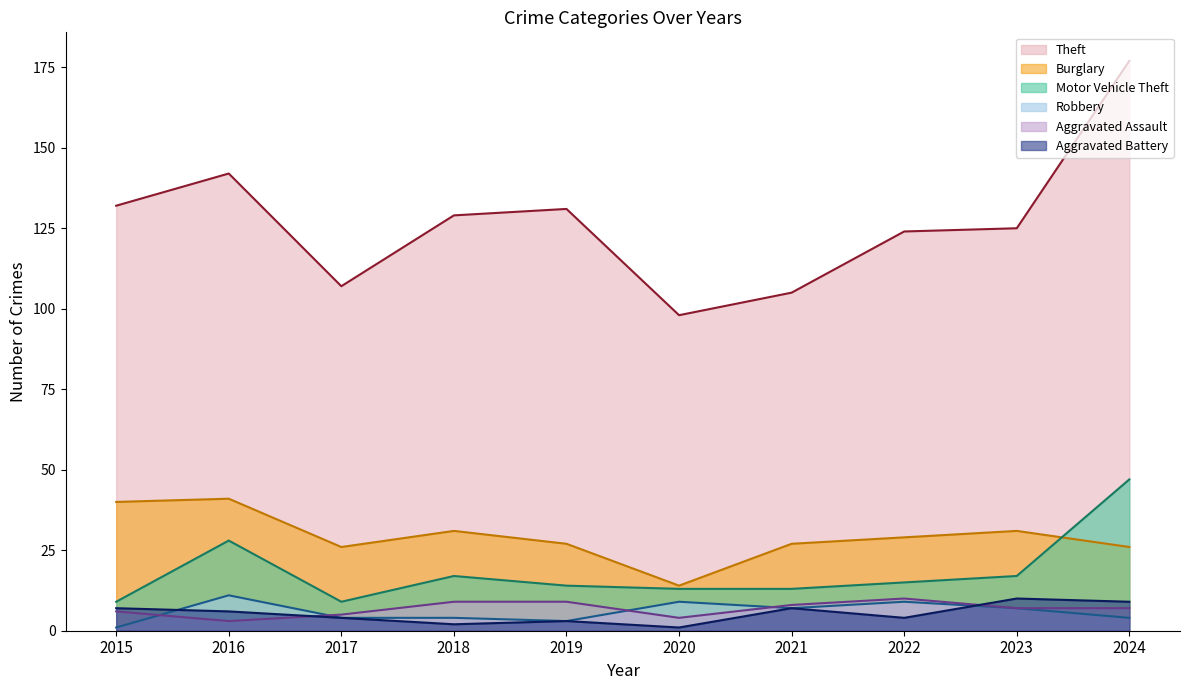

What is the difference between the highest and lowest values at 2021?

98